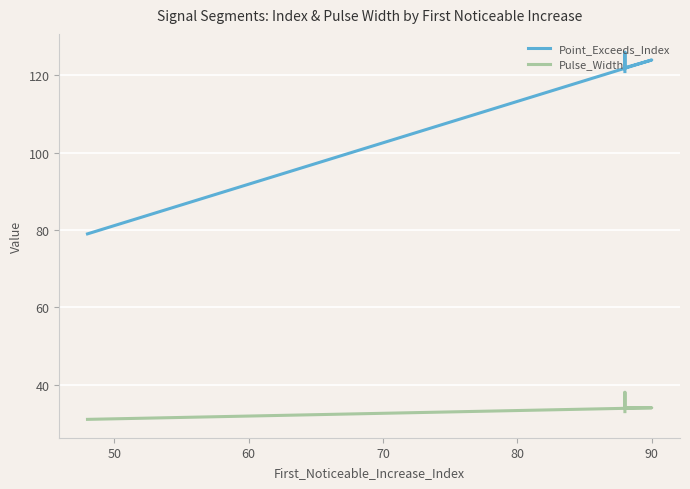

The Pulse_Width series shows 20 at 80. True or false?

False